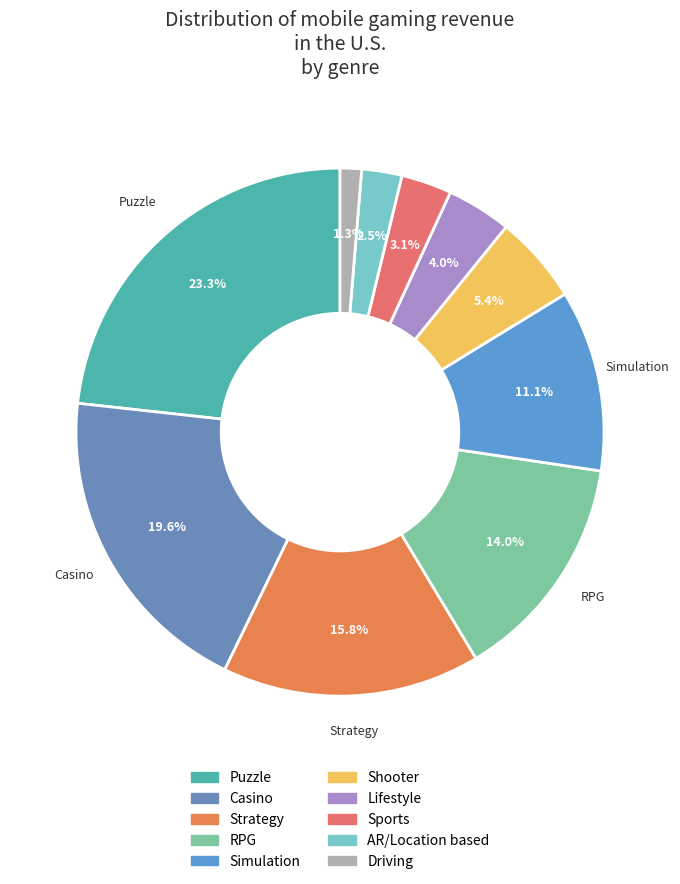

How much of the chart is everything except Strategy?

84.2%